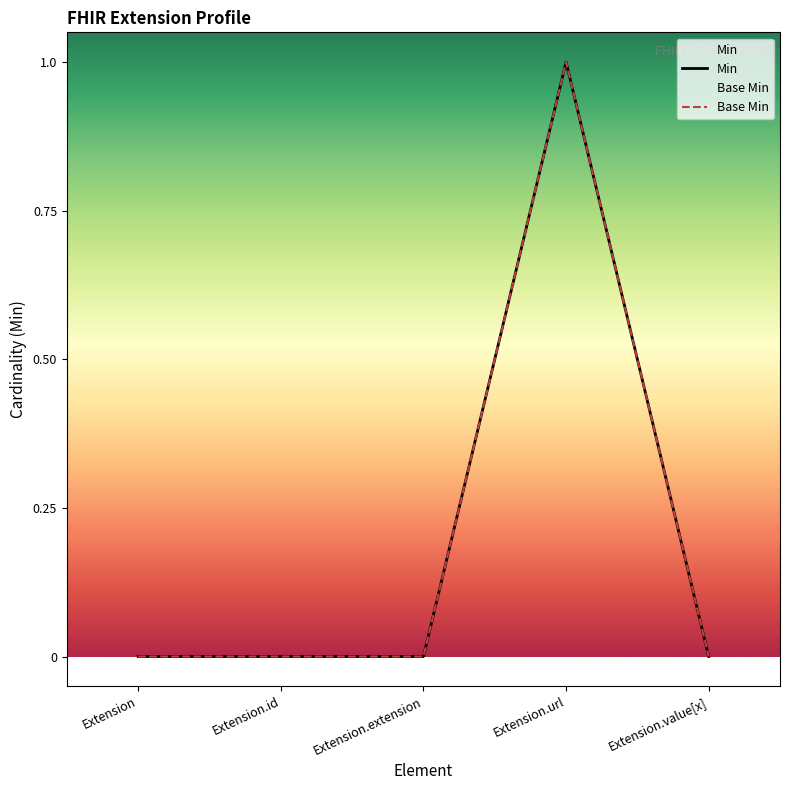

Reading left to right, list all the values displayed in this chart.

Min: Extension=0	Extension.id=0	Extension.extension=0	Extension.url=1	Extension.value[x]=0
Base Min: Extension=0	Extension.id=0	Extension.extension=0	Extension.url=1	Extension.value[x]=0